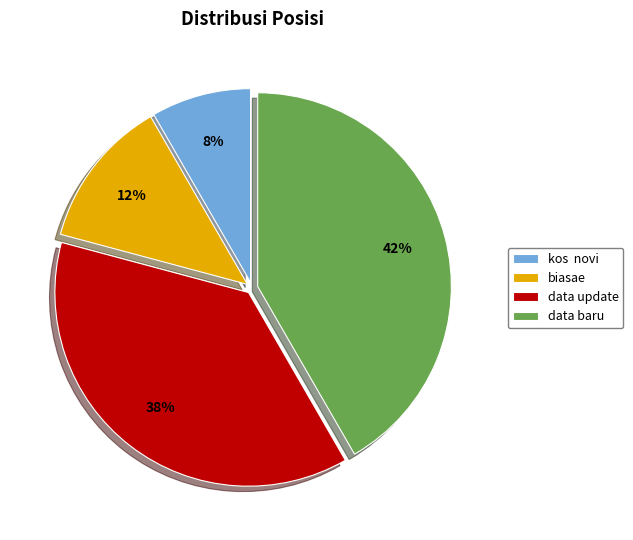

Which has a higher value, biasae or data baru?

data baru